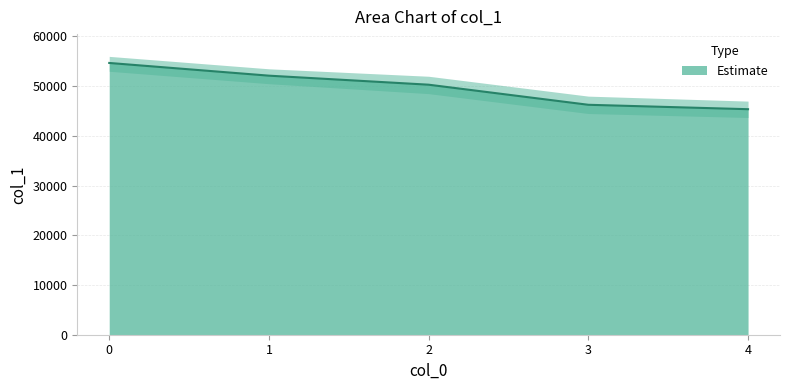

The chart shows a value of 85051 at 0. True or false?

False